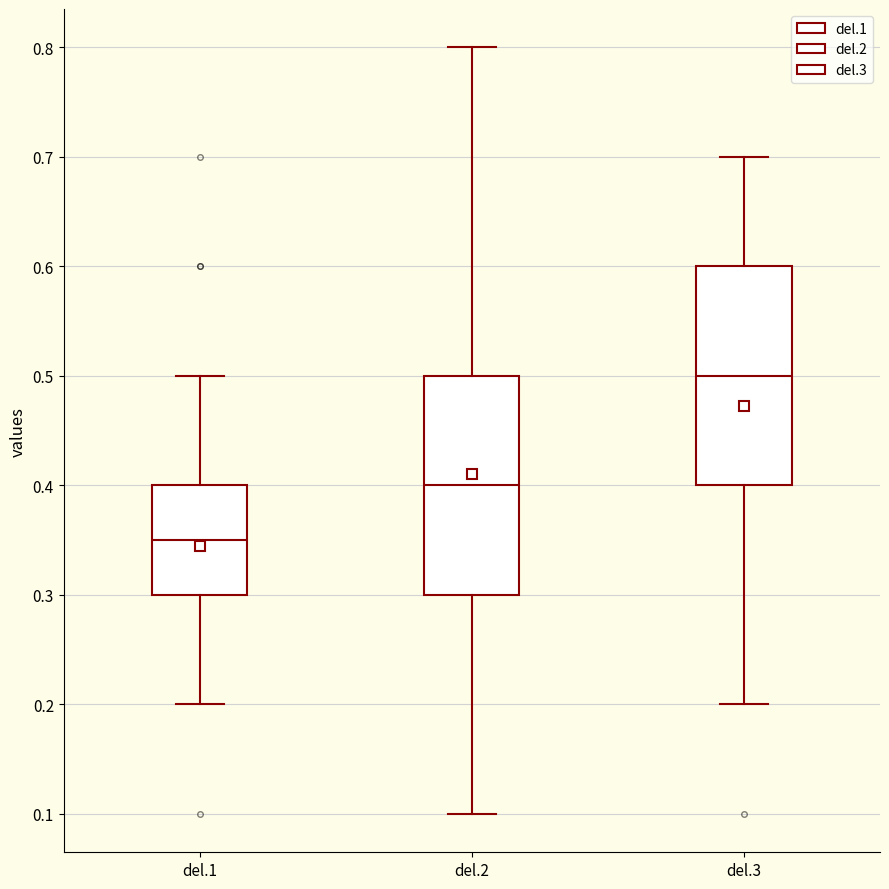

Reading left to right, read every box against the y-axis: the position of its median line, the range the box covers, and the ends of its whiskers. The values are not printed on the chart, so give them approximately, as read against the axis.

del.1: median 0.35, box 0.30 to 0.40, whiskers 0.20 to 0.50
del.2: median 0.40, box 0.30 to 0.50, whiskers 0.10 to 0.80
del.3: median 0.50, box 0.40 to 0.60, whiskers 0.20 to 0.70